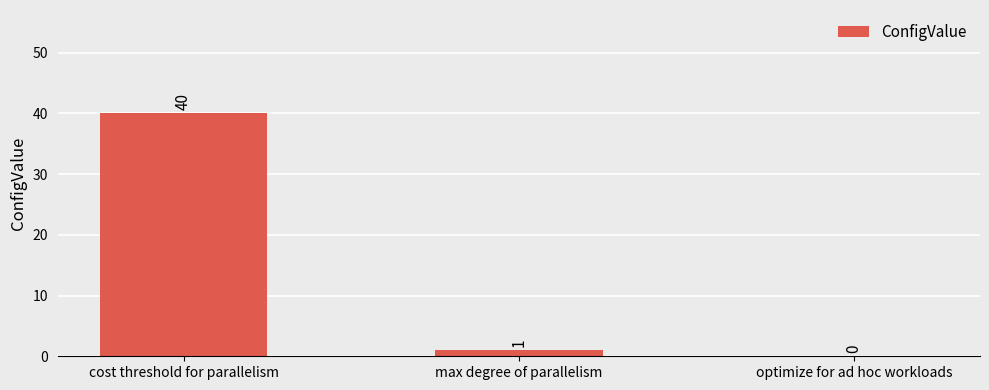

Are the bars horizontal?

No